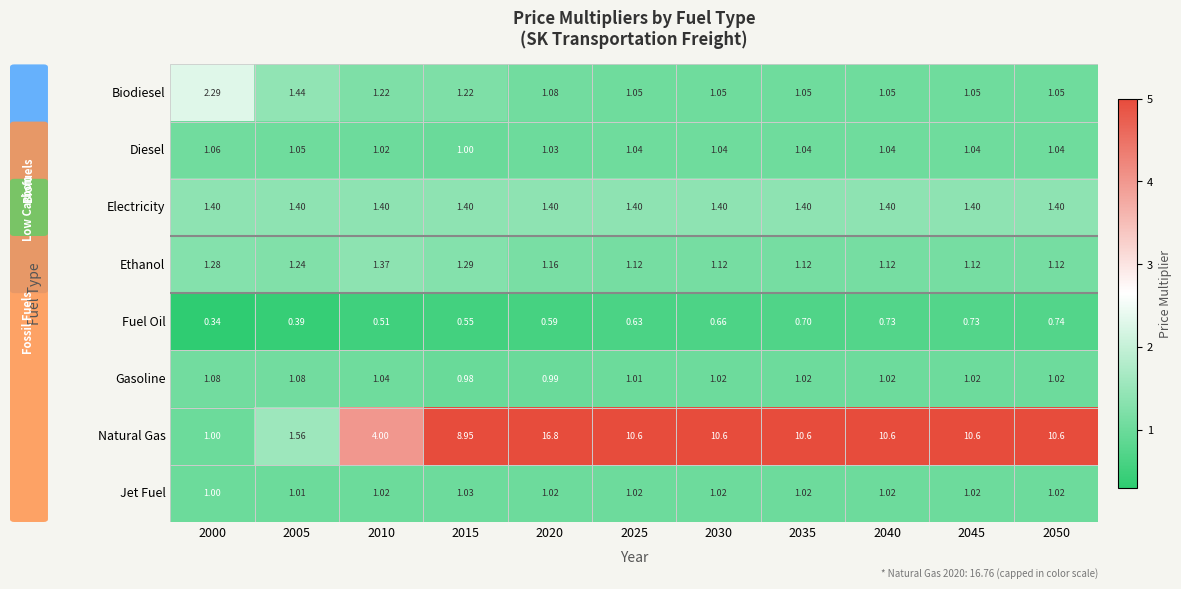

Which series has the largest total across all categories?

Natural Gas